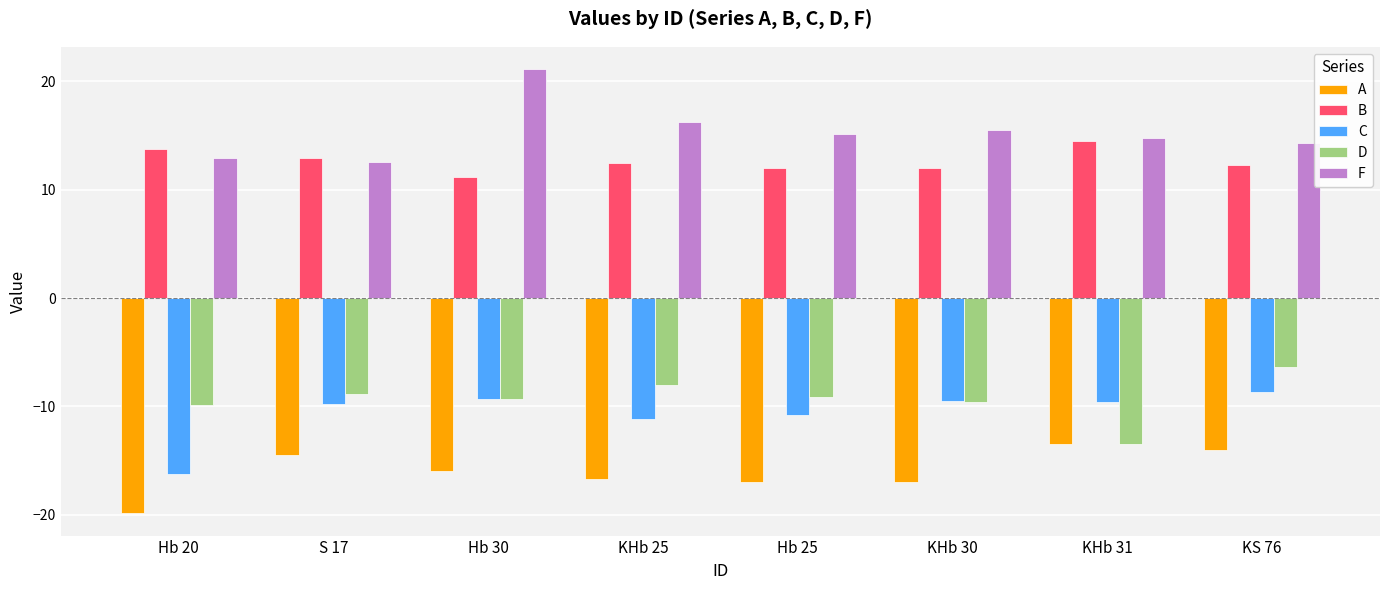

What is the value of the D bar at the 7th from the left?

-13.5